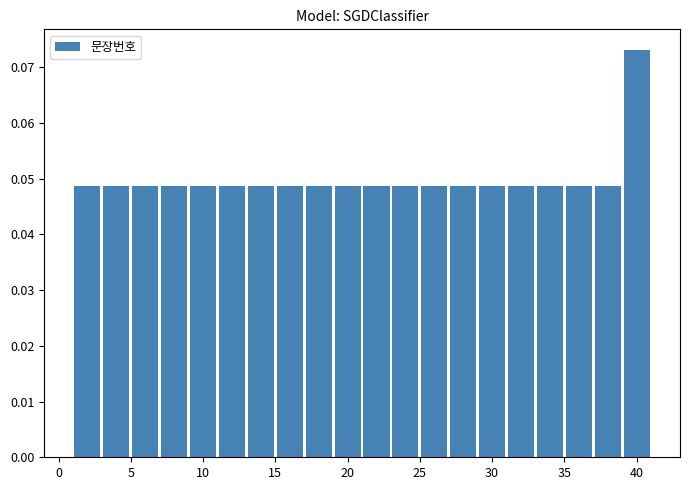

Reading left to right, transcribe this chart: for each bar, give the range it covers on the x-axis and its height. The values are not printed on the chart, so give them approximately, as read against the axis.

1 to 3: 0.049
3 to 5: 0.049
5 to 7: 0.049
7 to 9: 0.049
9 to 11: 0.049
11 to 13: 0.049
13 to 15: 0.049
15 to 17: 0.049
17 to 19: 0.049
19 to 21: 0.049
21 to 23: 0.049
23 to 25: 0.049
25 to 27: 0.049
27 to 29: 0.049
29 to 31: 0.049
31 to 33: 0.049
33 to 35: 0.049
35 to 37: 0.049
37 to 39: 0.049
39 to 41: 0.073